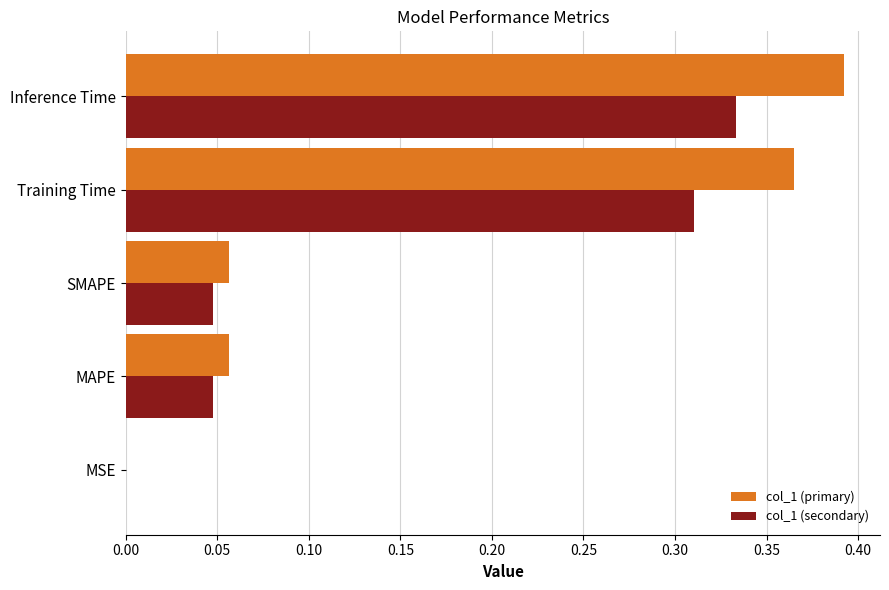

Is the value of col_1 (primary) at MSE greater than the value of col_1 (secondary) at SMAPE?

No